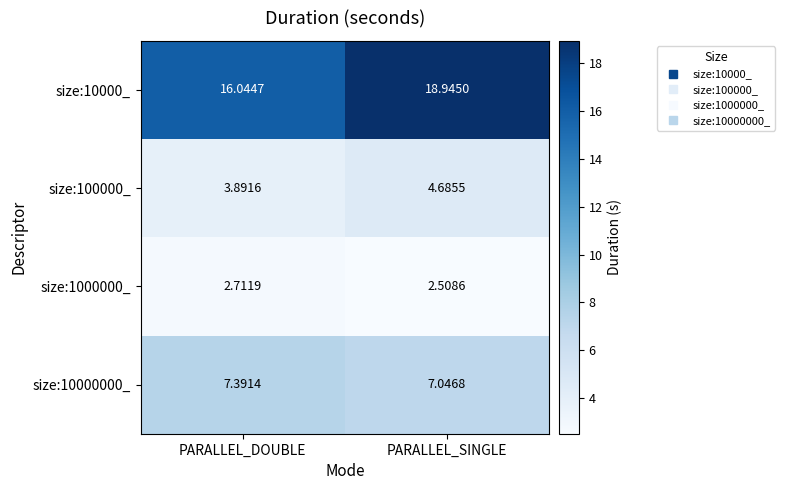

At which label is size:1000000_ closest to 2?

PARALLEL_SINGLE